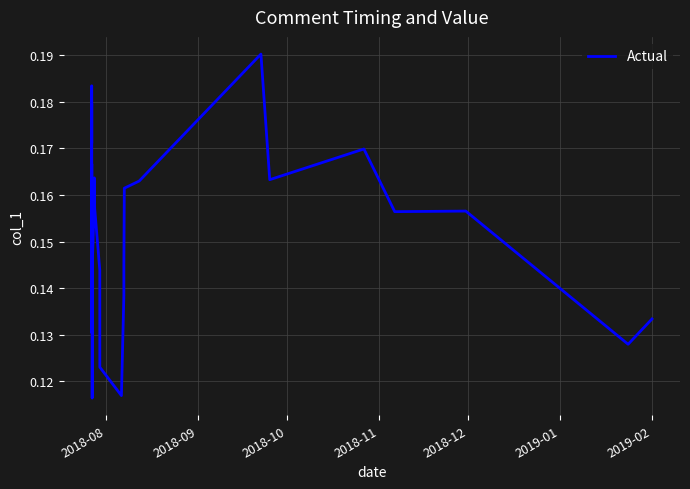

How many values are between 0 and 1?

40